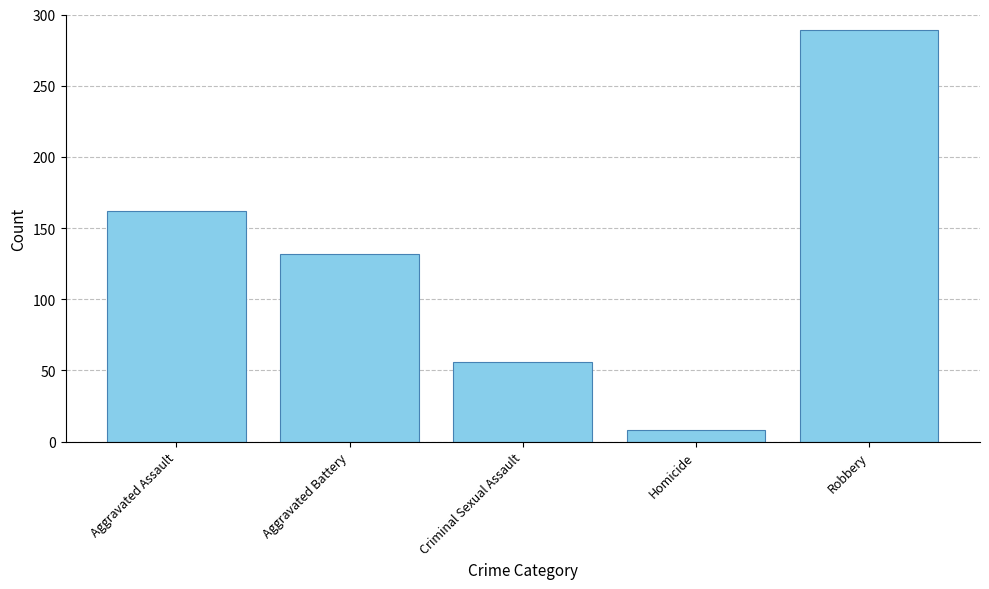

What is the label of the 1st bar from the right?

Robbery